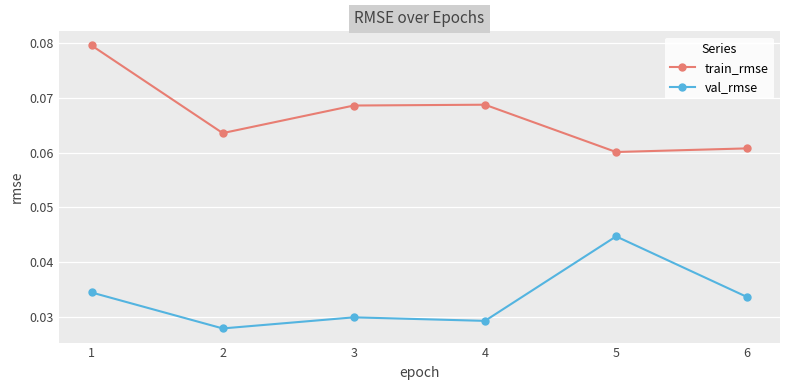

Is it true that train_rmse equals 0.0 at 6?

False